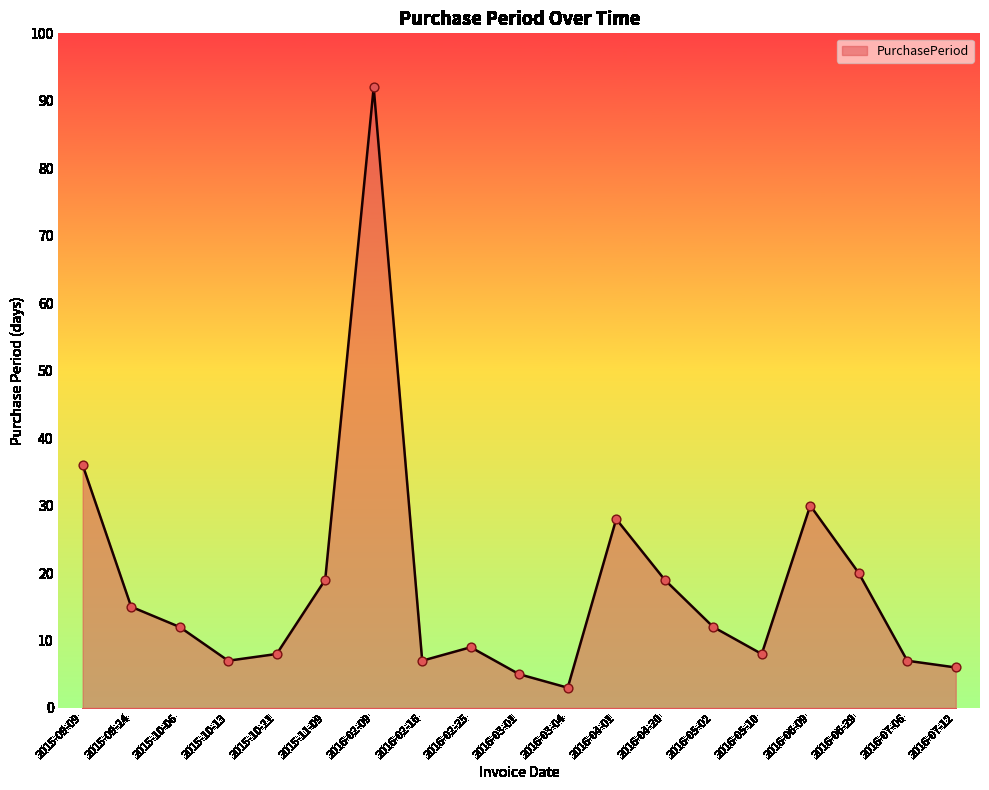

Approximately how many times larger is the value at 2016-03-01 compared to 2016-04-01?

0.2